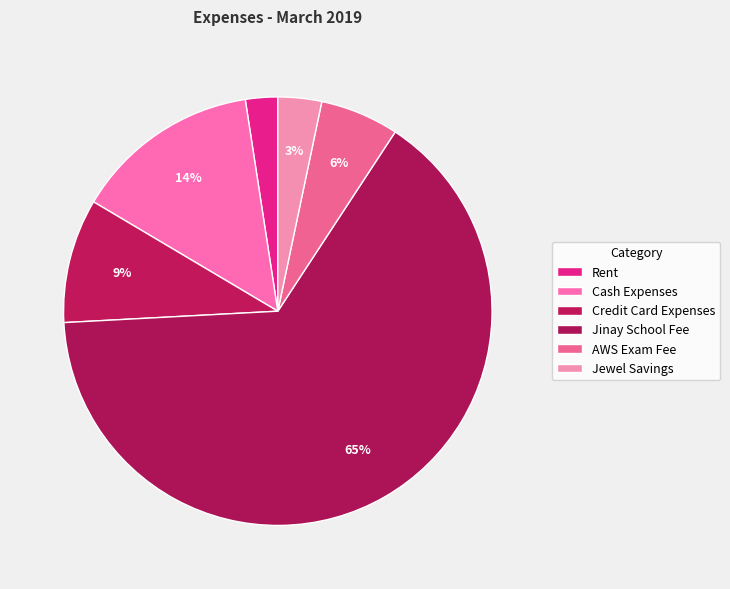

How many slices are in this pie chart?

6